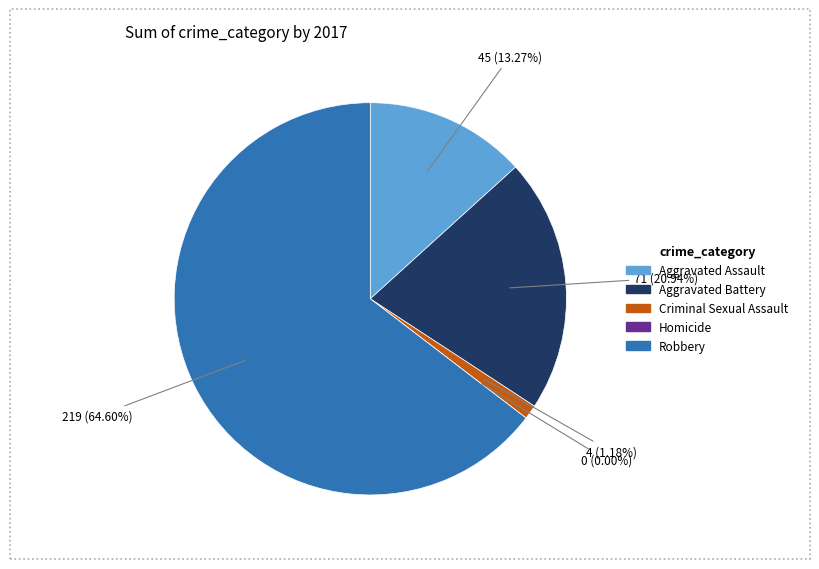

What is the total percentage of Criminal Sexual Assault and Homicide?

1.2%